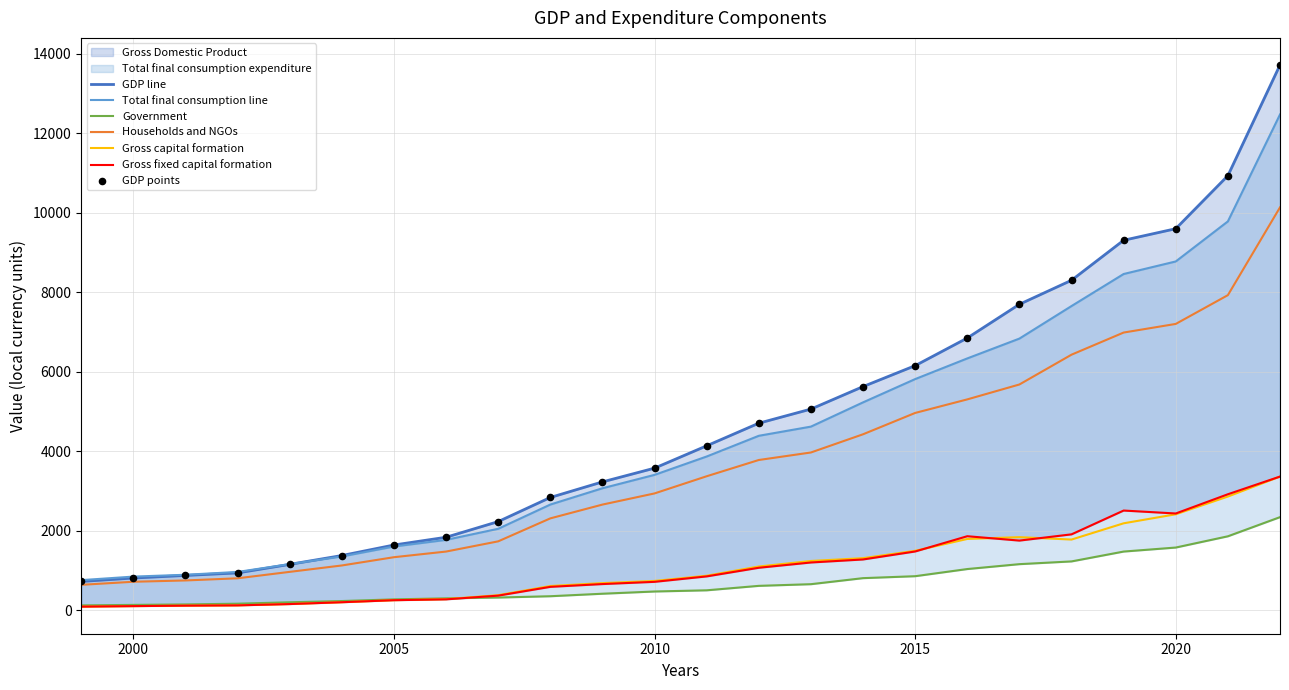

Which series has the largest Y range (max minus min)?

Gross Domestic Product